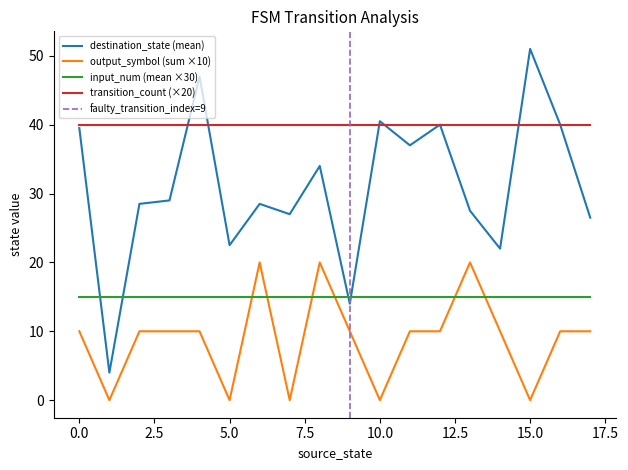

True or false: output_symbol (sum ×10) and transition_count (×20) intersect in this chart.

False